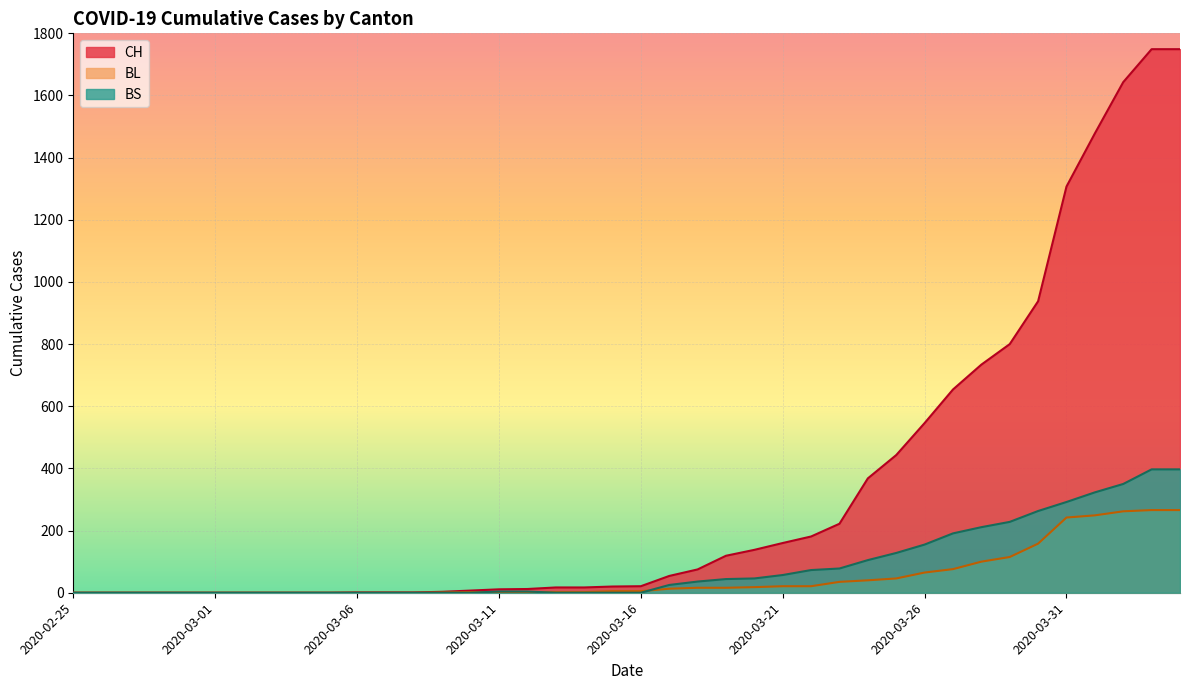

How many data points in CH are less than 21?

20